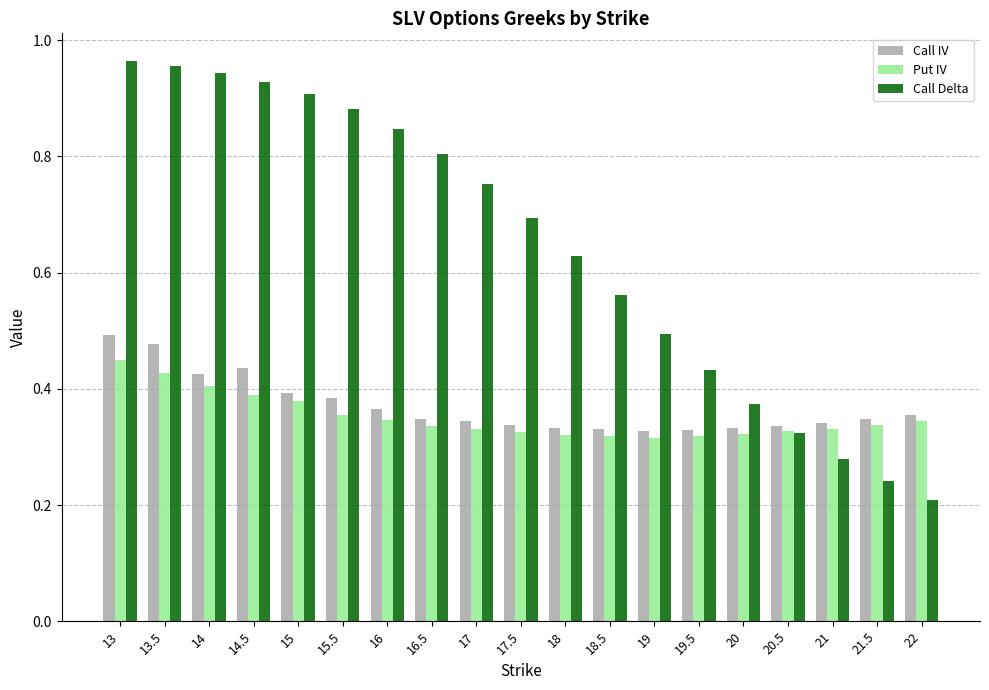

What position from the right is 20?

5